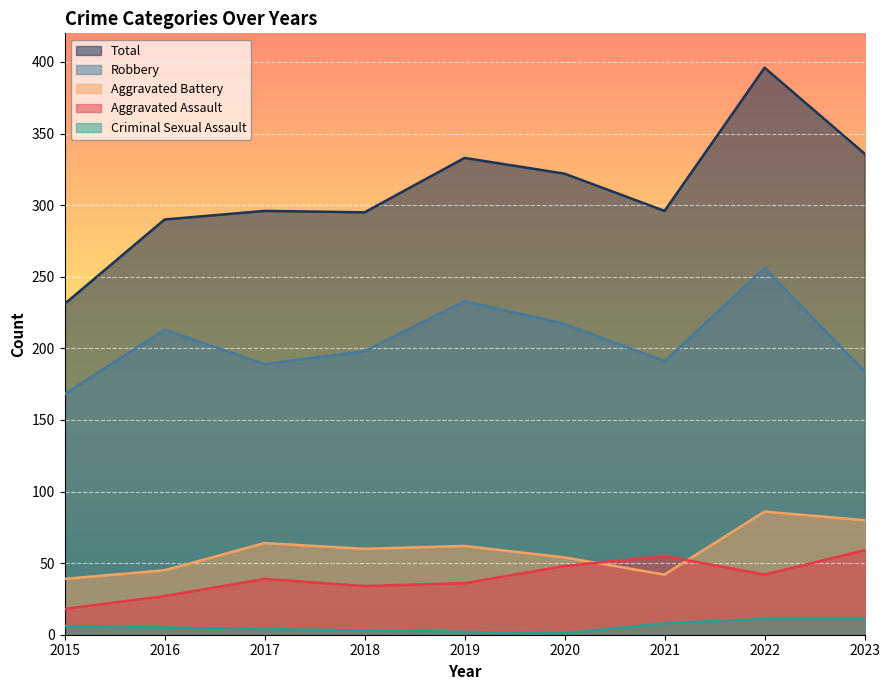

How many lines are shown in the chart?

5